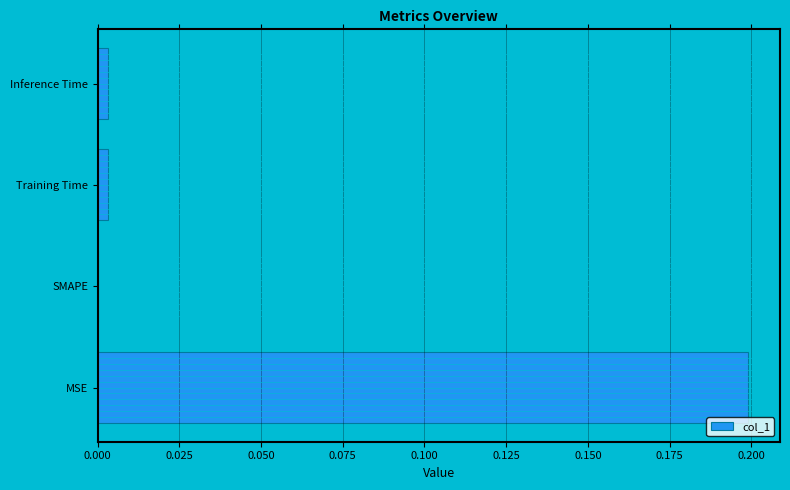

Are the bars horizontal?

Yes